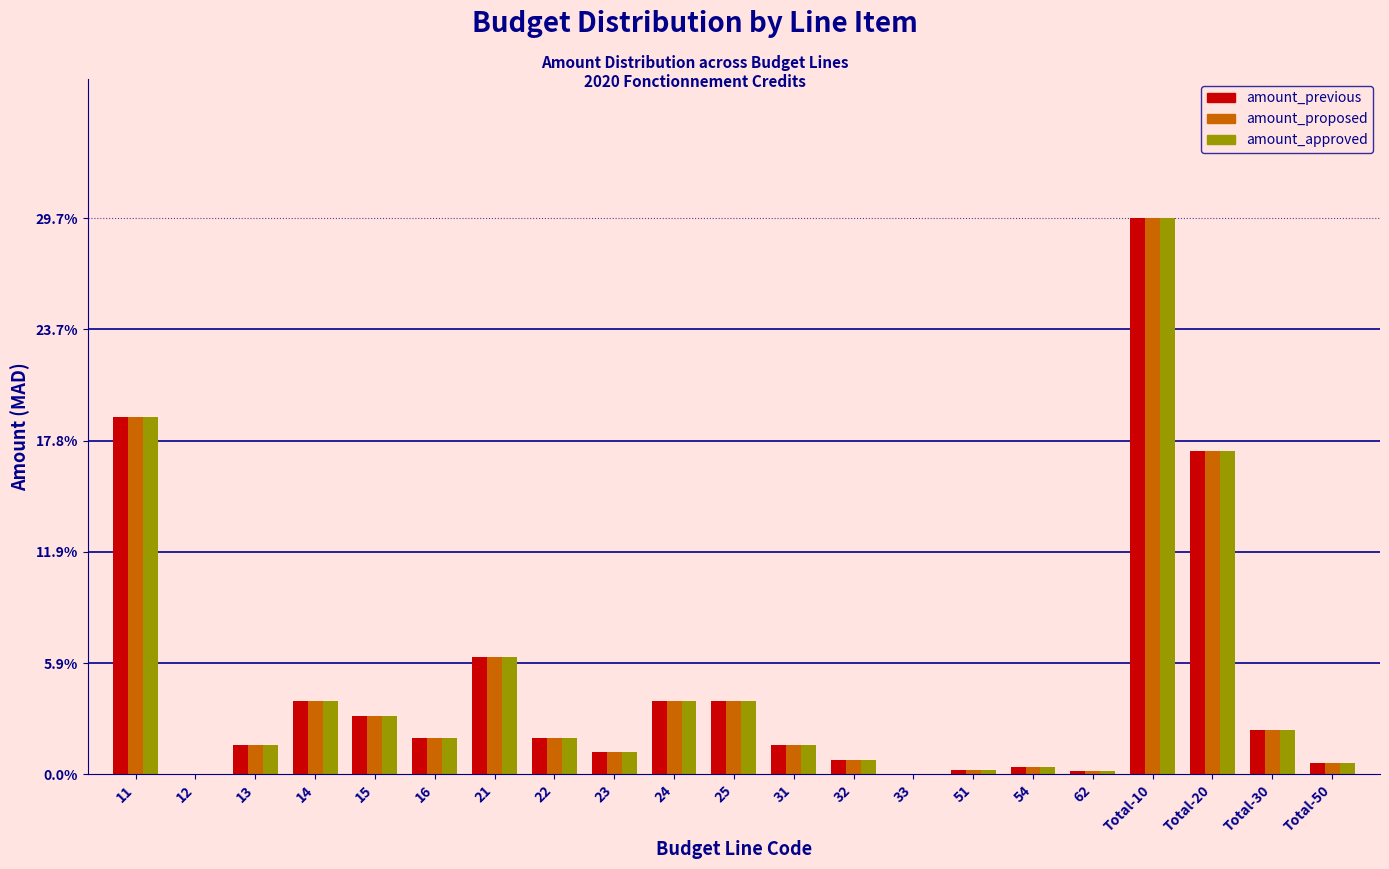

The value of amount_previous at 24 is 3.9. True or false?

True